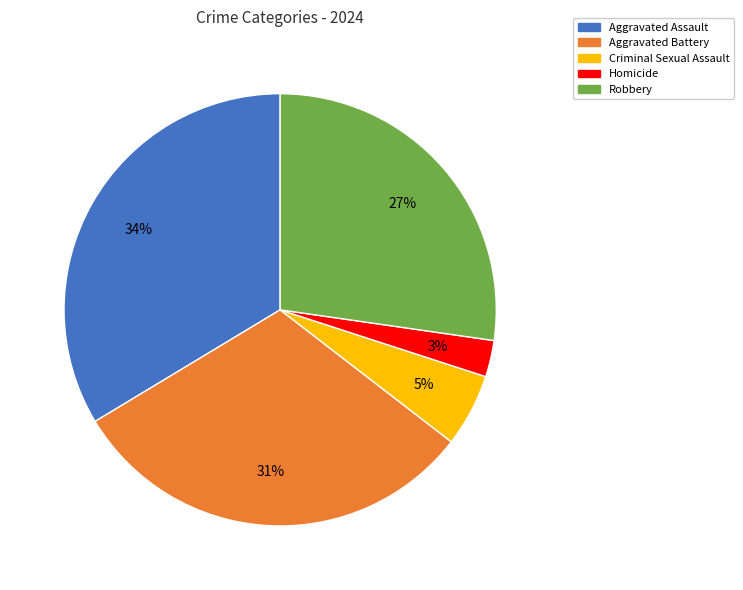

Is the sum of Robbery and Aggravated Assault greater than half?

Yes